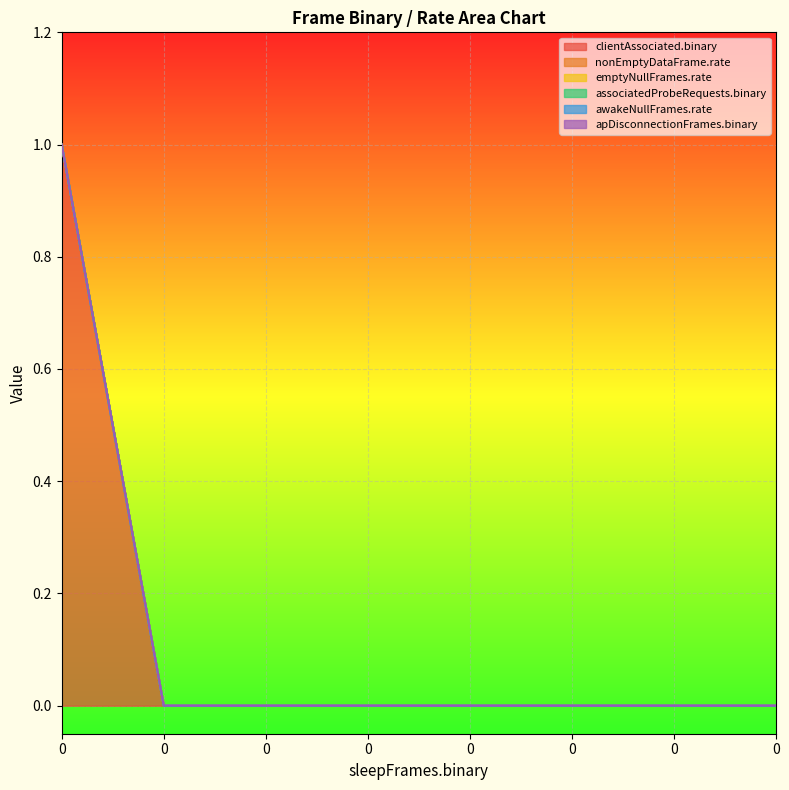

Which series changed the most between 0 and 0?

clientAssociated.binary